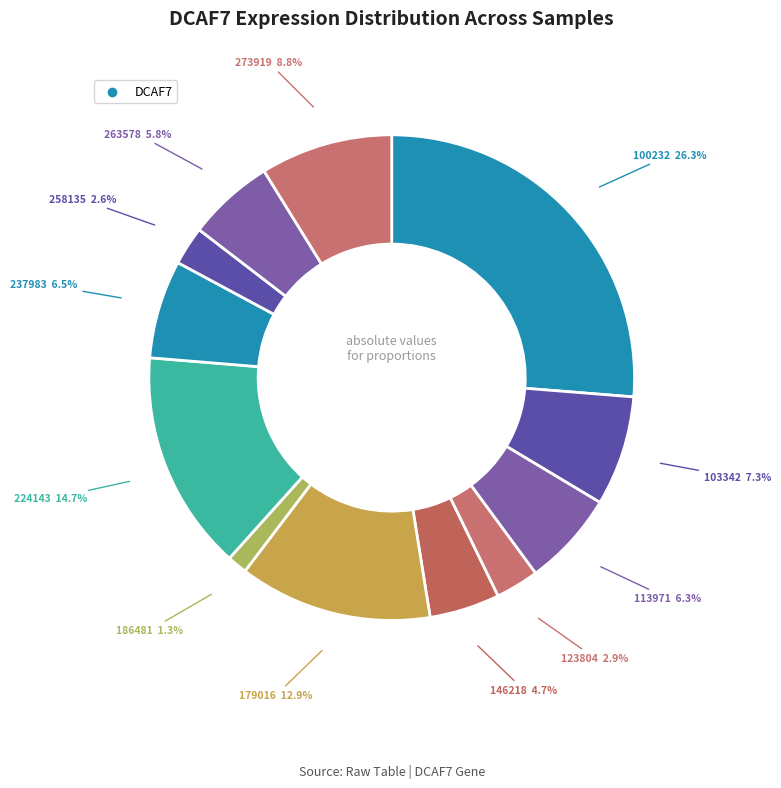

How much of the chart is everything except 103342?

92.7%